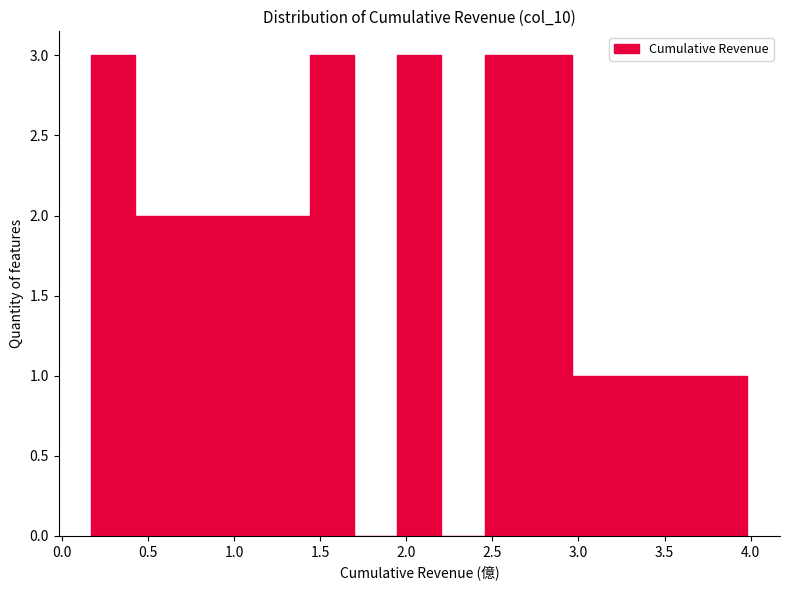

What is the height of the bar covering 1.95 to 2.20 on the x-axis? Neither the bar edges nor the heights are printed on the chart, so give them approximately, as read against the axes.

3